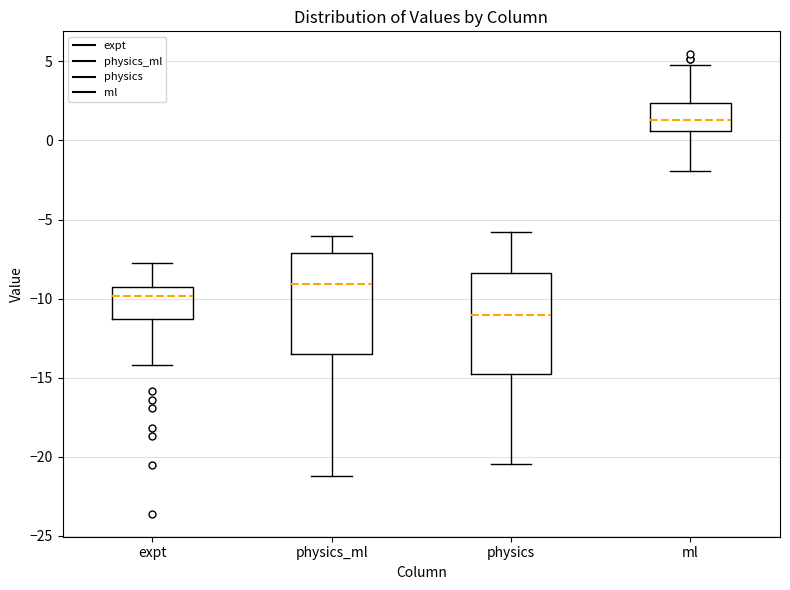

Reading left to right, read every box against the y-axis: the position of its median line, the range the box covers, and the ends of its whiskers. The values are not printed on the chart, so give them approximately, as read against the axis.

expt: median -10.0, box -11.5 to -9.5, whiskers -14.0 to -8.0
physics_ml: median -9.0, box -13.5 to -7.0, whiskers -21.5 to -6.0
physics: median -11.0, box -15.0 to -8.5, whiskers -20.5 to -6.0
ml: median 1.5, box 0.5 to 2.5, whiskers -2.0 to 5.0